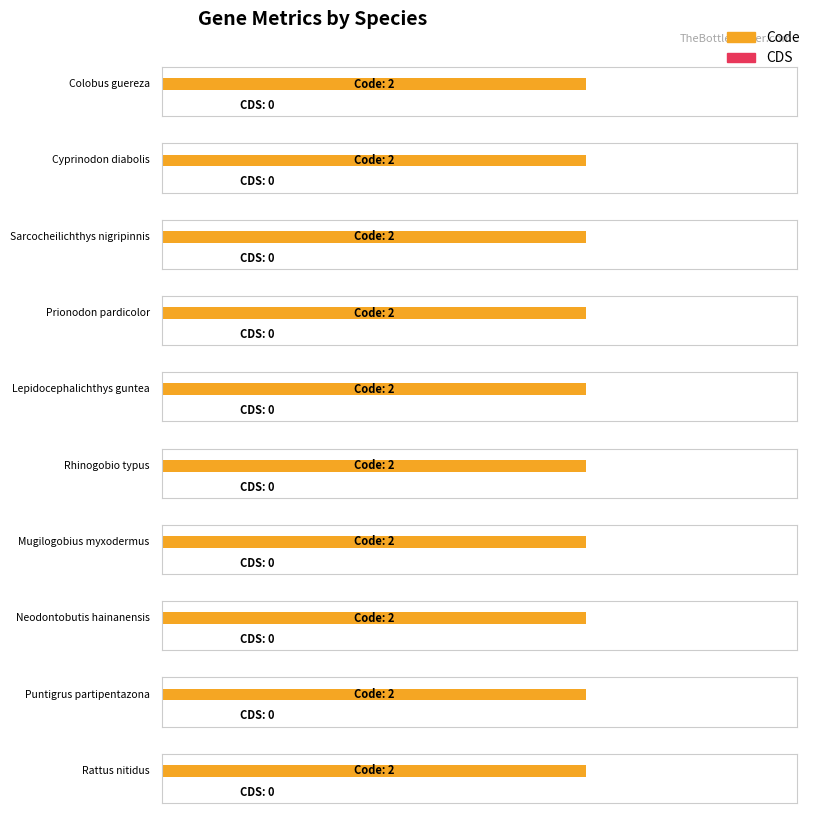

Is the value of Code at Puntigrus partipentazona greater than the value of CDS at Lepidocephalichthys guntea?

Yes